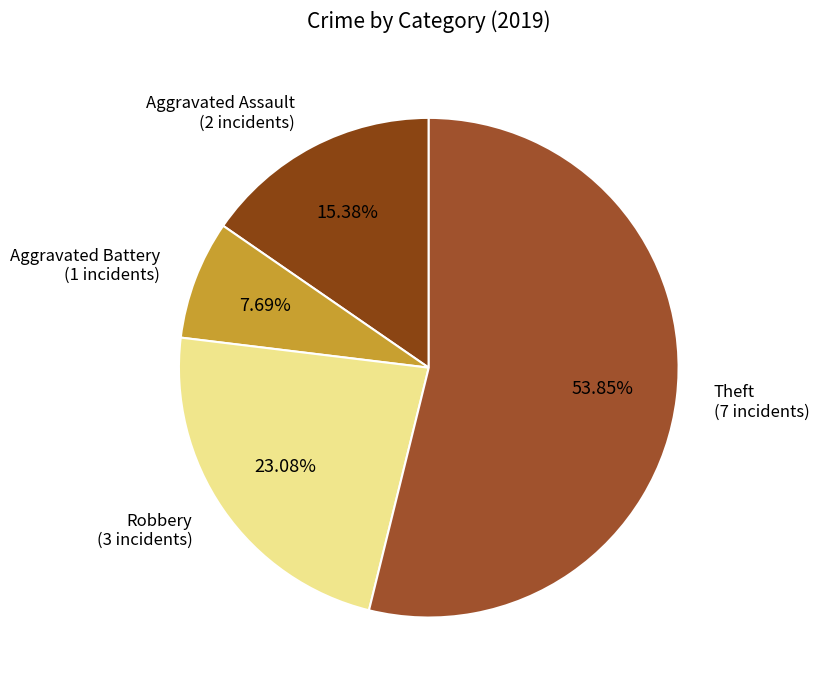

To the nearest percent, what is the difference between the largest and smallest slice percentages?

46%